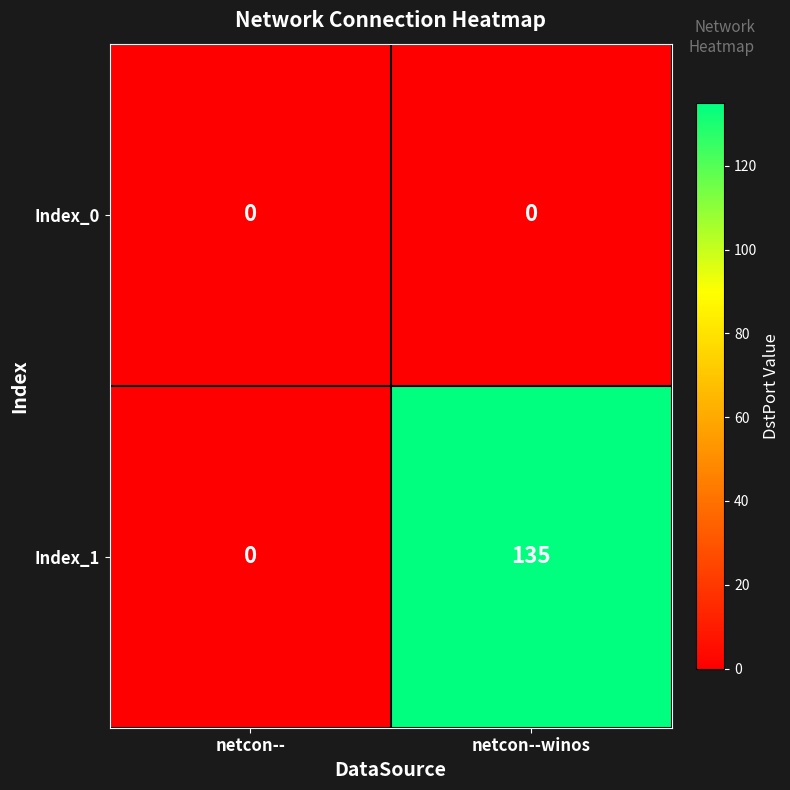

Rank the series at netcon--winos from lowest to highest value.

Index_0, Index_1